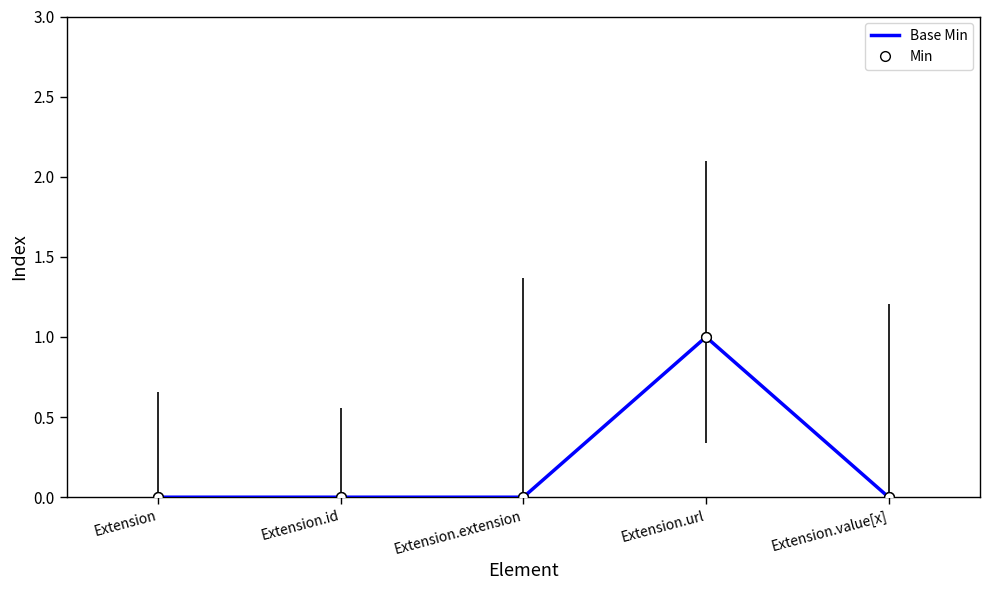

What position from the right is Extension.extension?

3